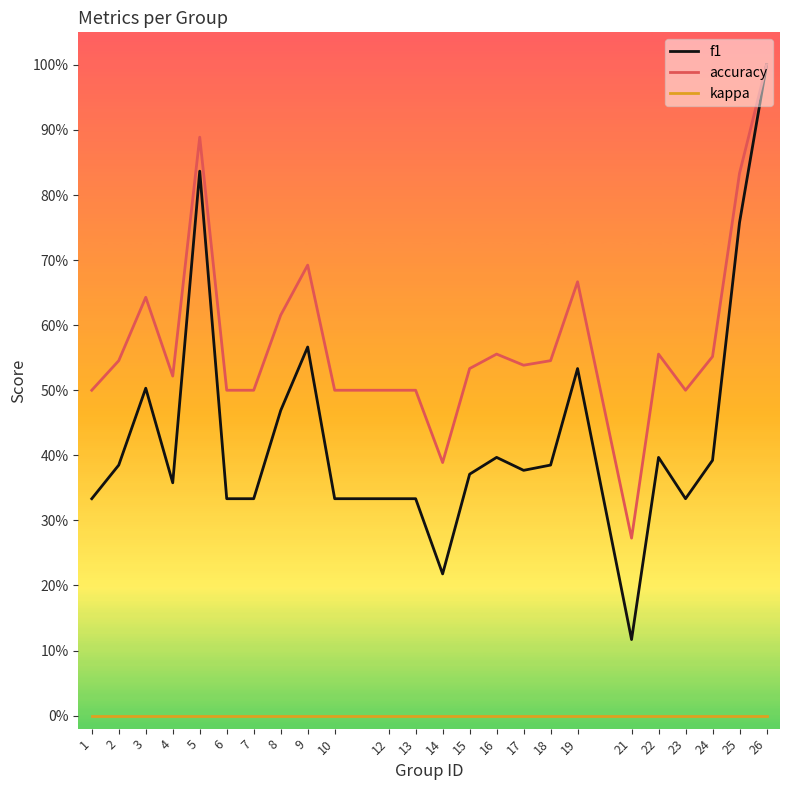

Does the chart display data point markers on the line(s)?

No